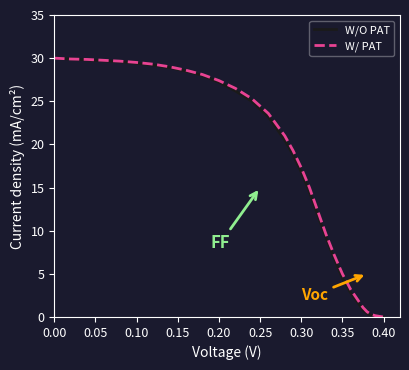

What is the greatest value displayed?

30.0